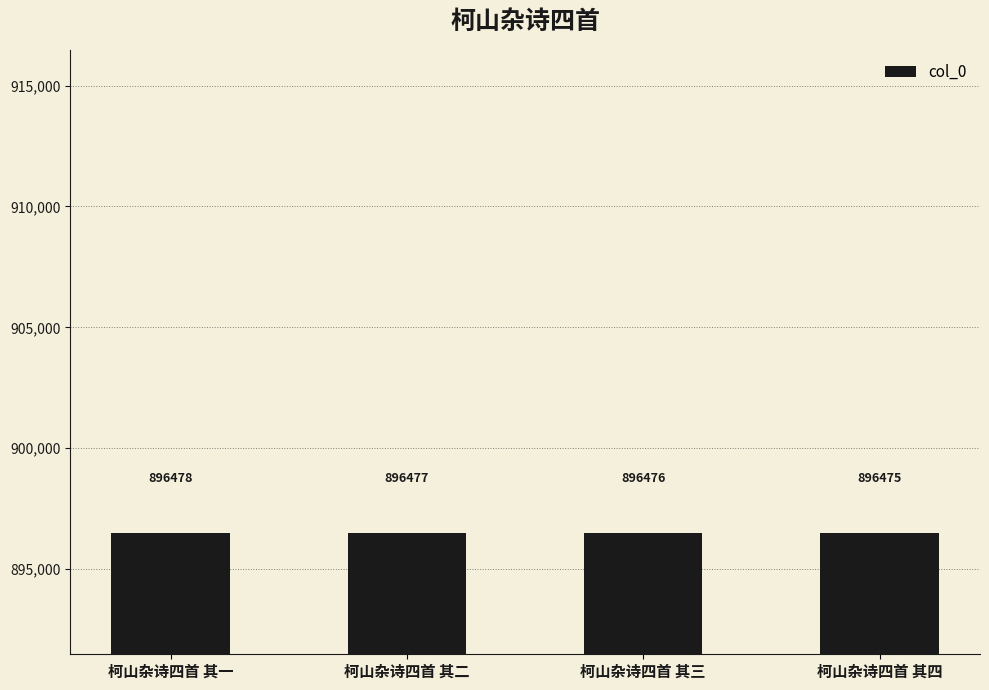

Reading left to right, list all the values displayed in this chart.

896478	896477	896476	896475